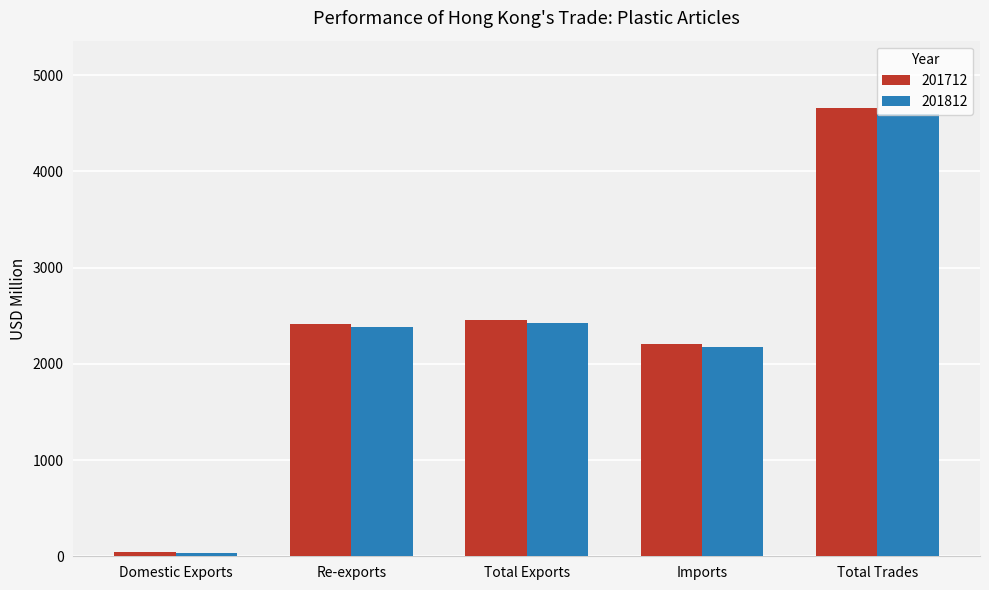

What is the difference between the maximum and second lowest values in the 201712 series?

2457.4